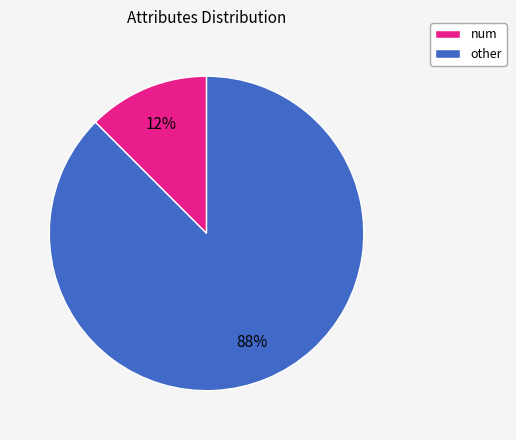

To the nearest percent, what is the average slice percentage?

50%